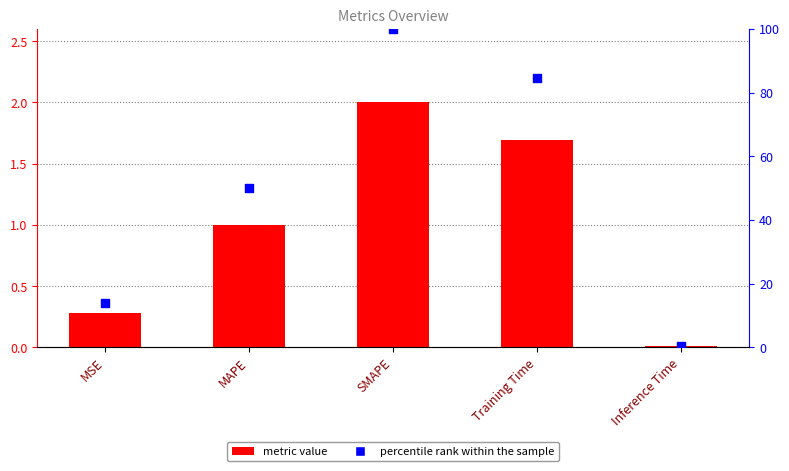

At how many categories does at least one series exceed 66?

2